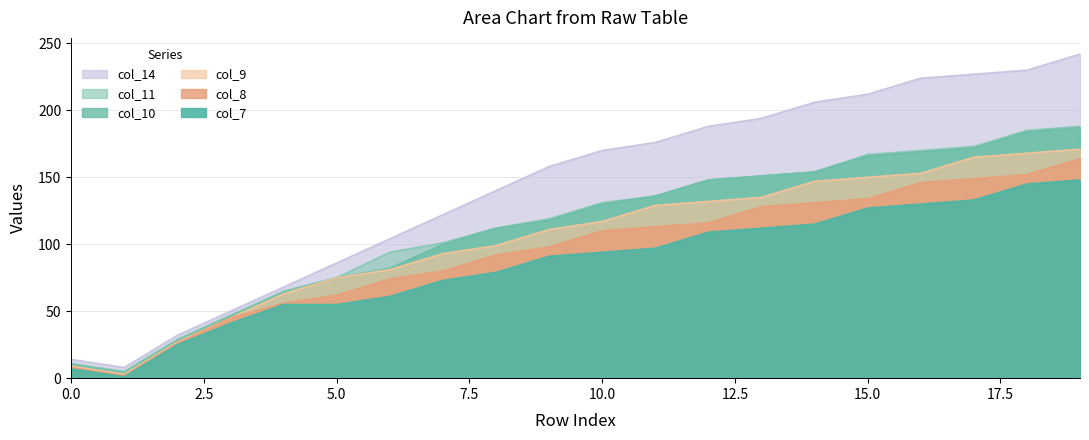

What is the smallest value displayed?

1